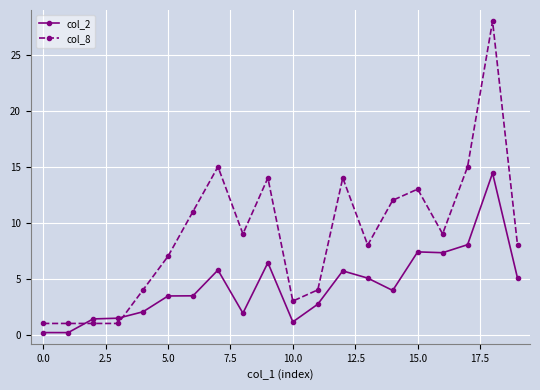

Which series has the largest total across all categories?

col_8